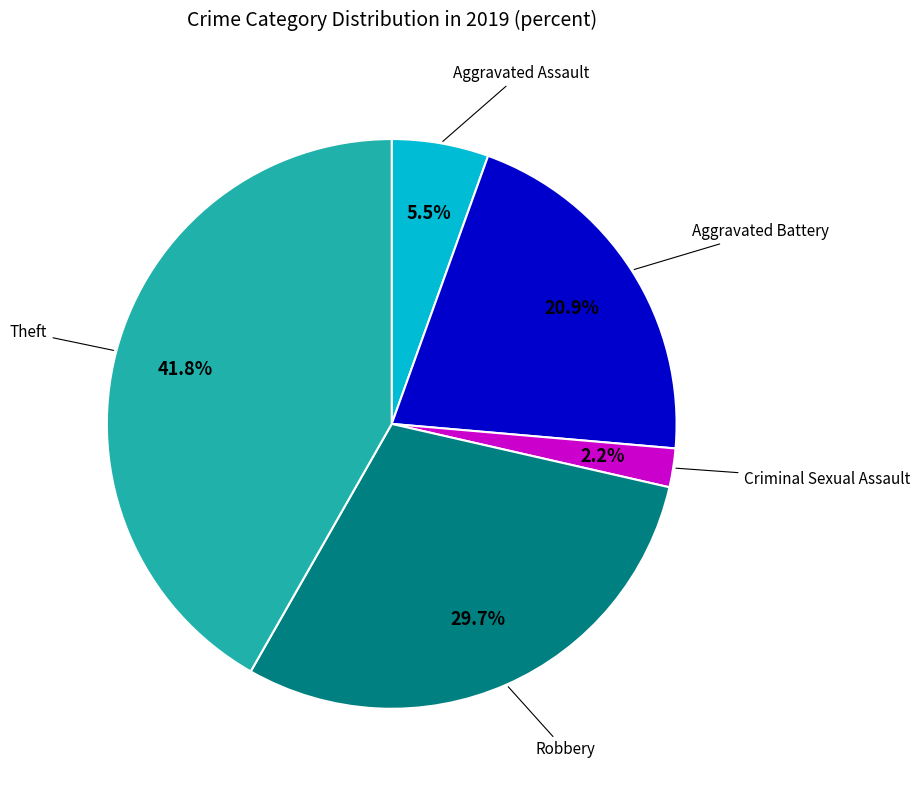

Does any single category account for the majority?

No